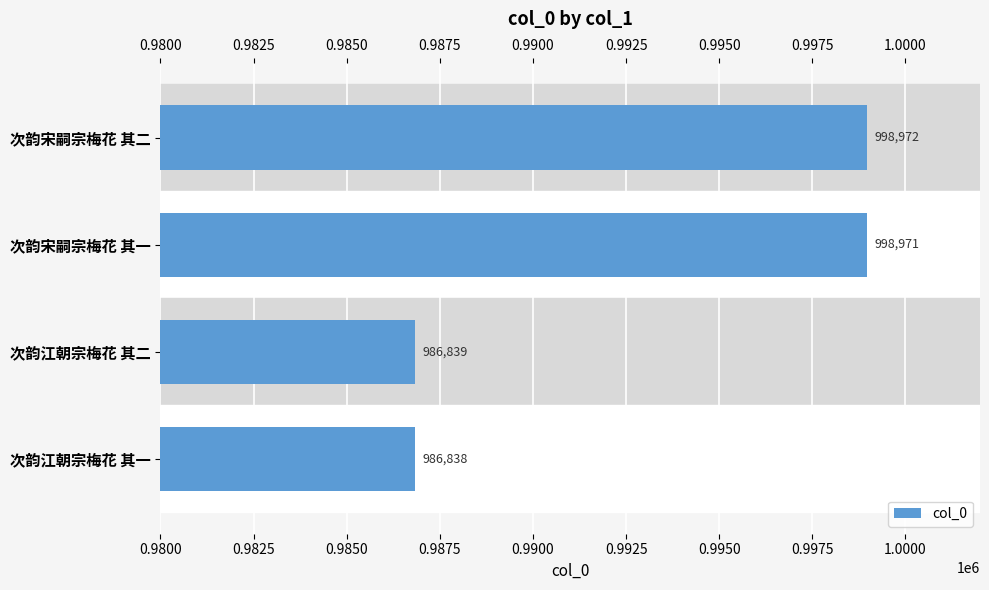

True or false: the data shows 986839 at 次韵江朝宗梅花 其二.

True